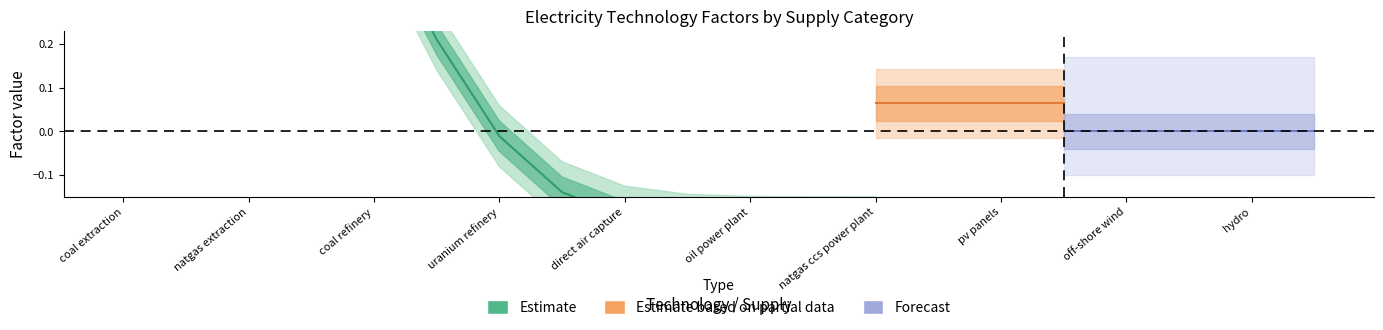

What is the maximum value shown in the chart?

2.4